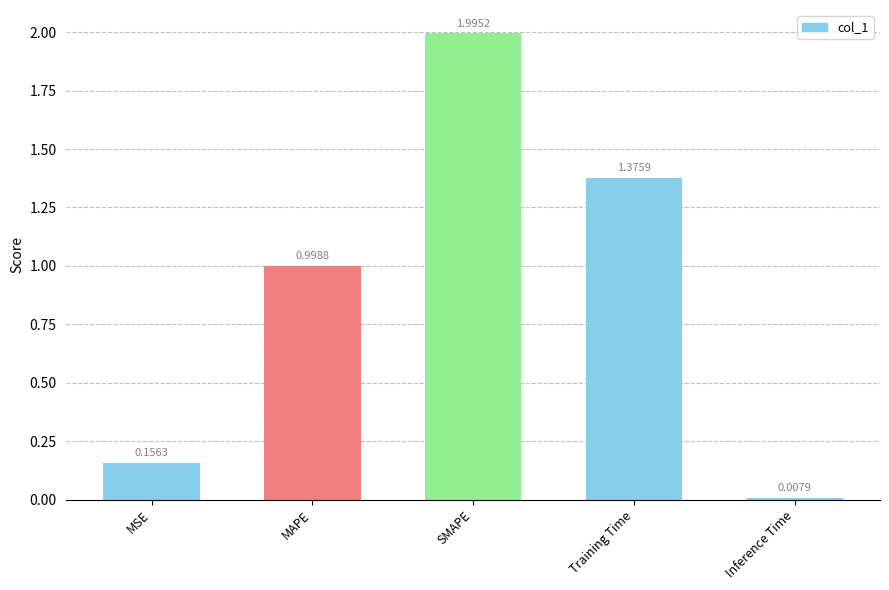

What is the label of the 1st bar from the right?

Inference Time